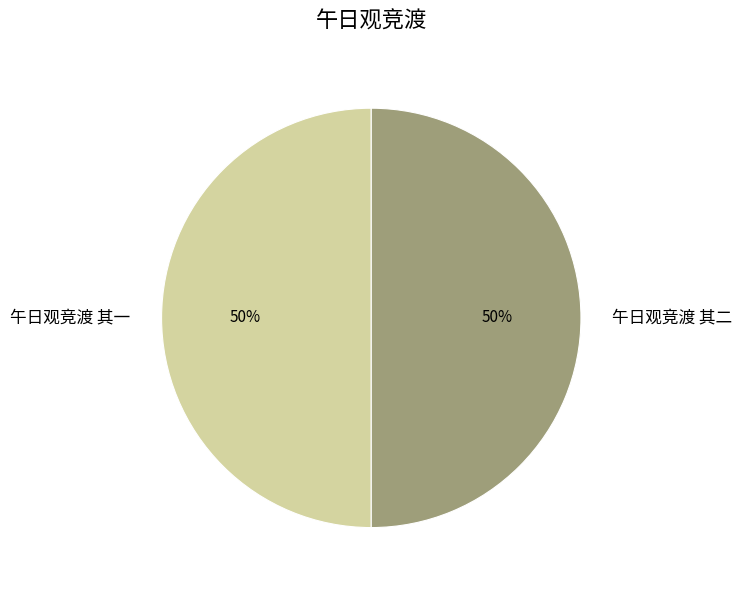

True or false: 午日观竞渡 其一 accounts for 35% of the total.

False